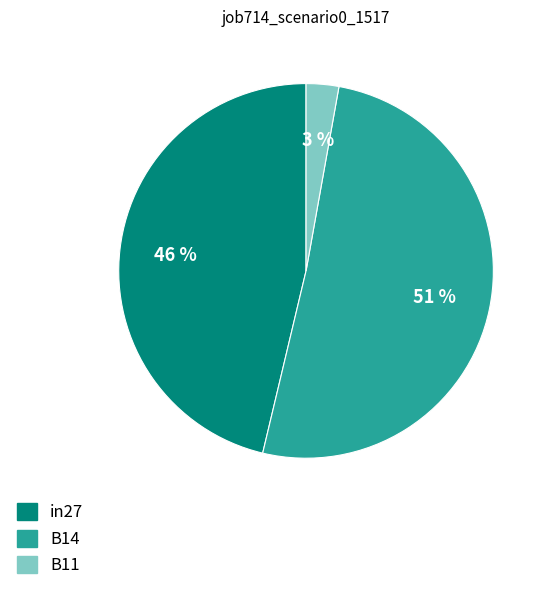

How many slices are in this pie chart?

3